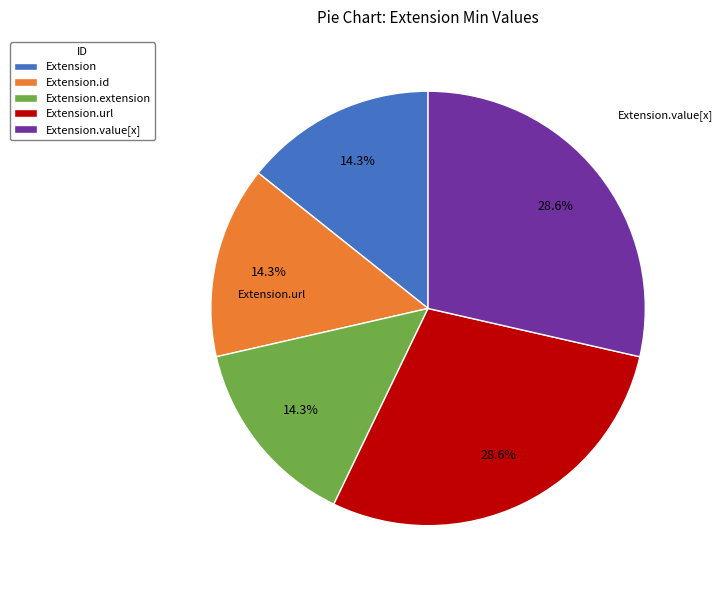

Does any single category account for the majority?

No